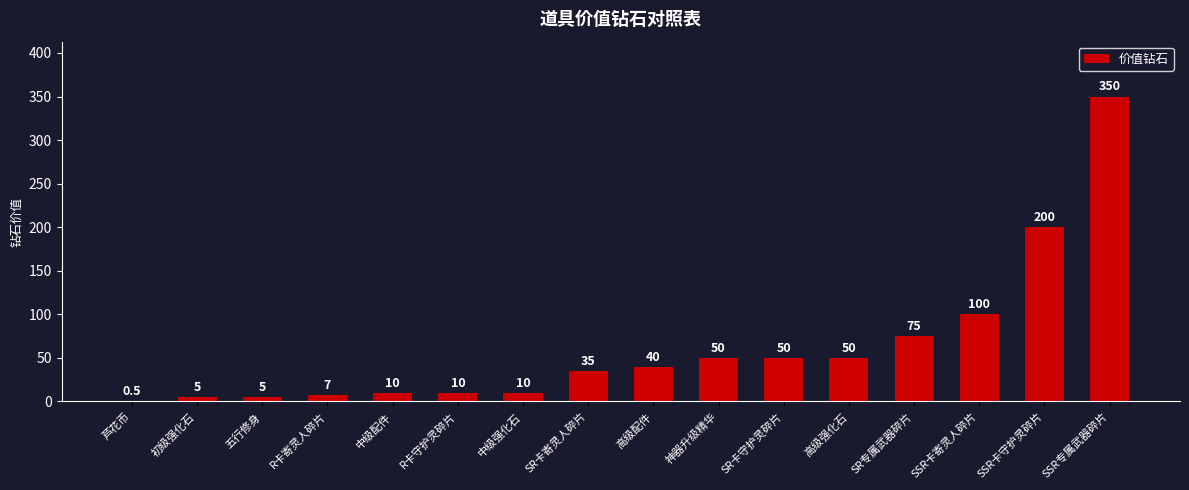

What is the approximate value at 高级配件?

40.0